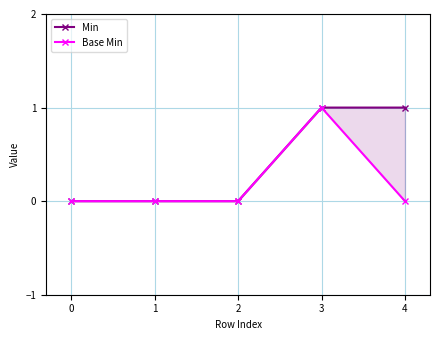

What is the difference between the Base Min values at 1 and 3?

1